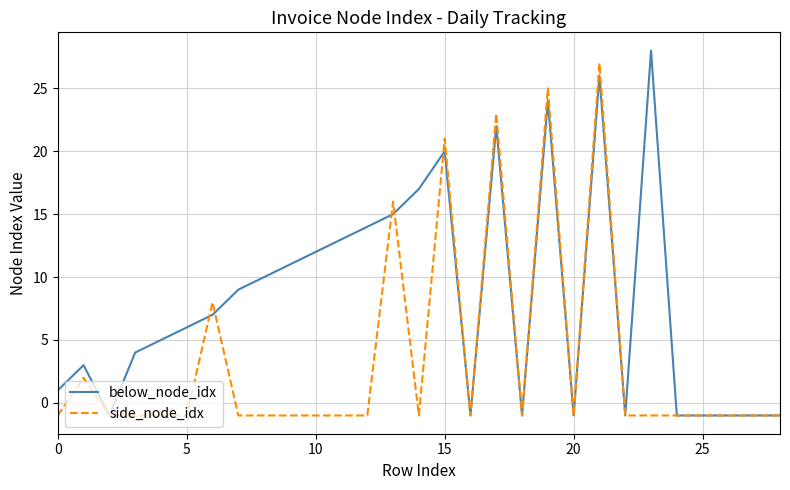

Which series has the largest total across all categories?

below_node_idx